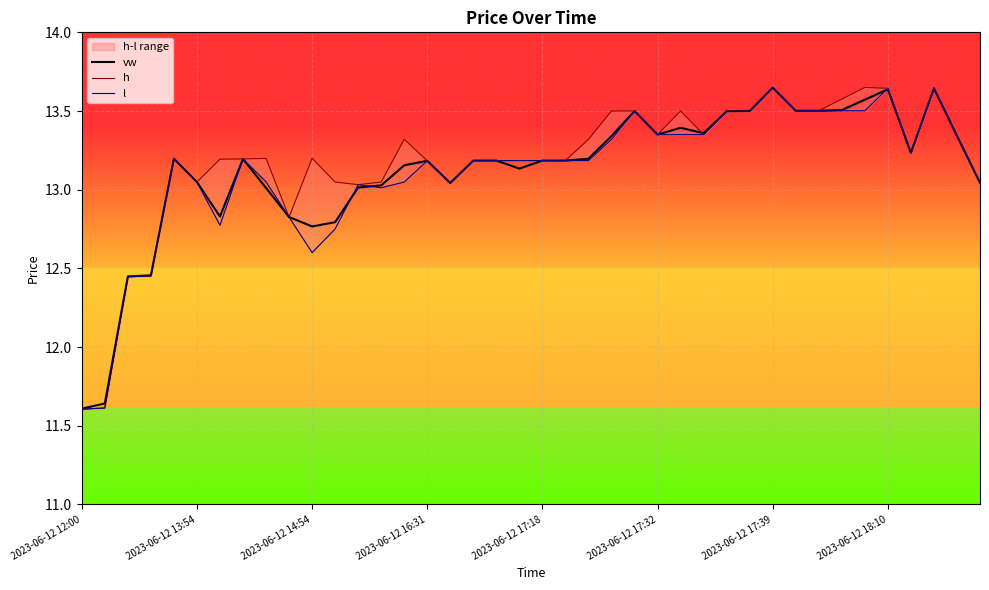

What is the total value across all series at 2023-06-12 14:54?

38.6